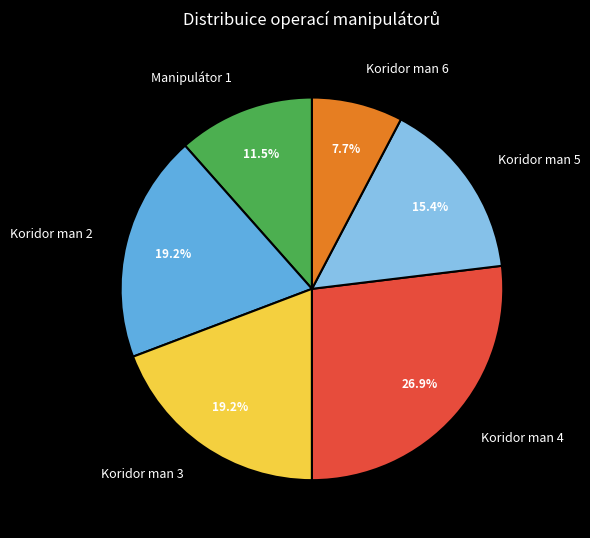

What is the largest slice in the pie chart?

Koridor man 4